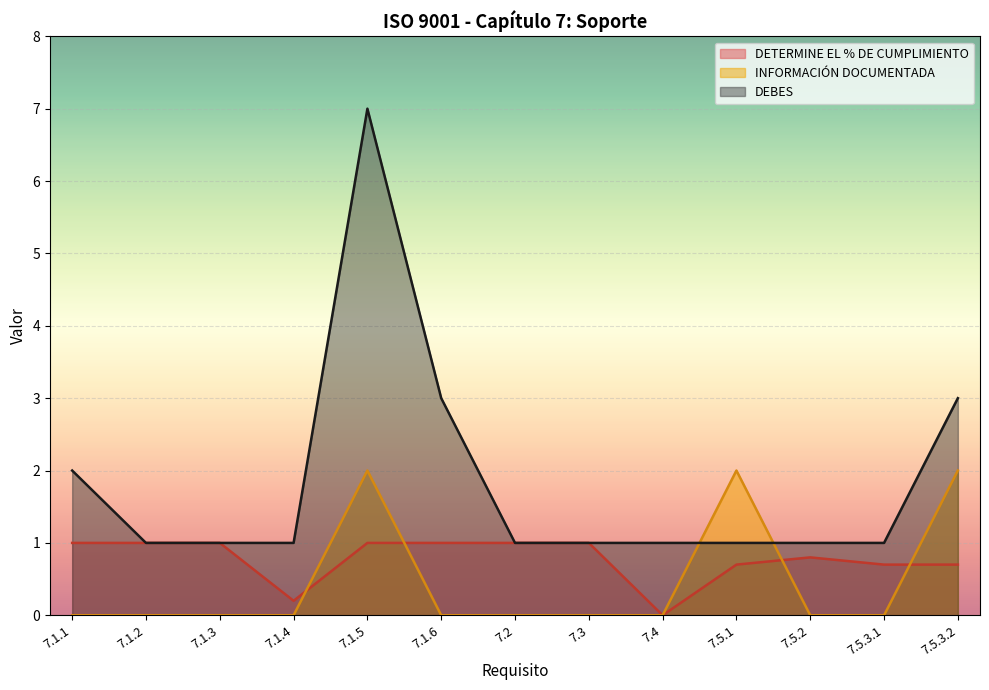

Where is the first local maximum for INFORMACIÓN DOCUMENTADA?

7.1.5